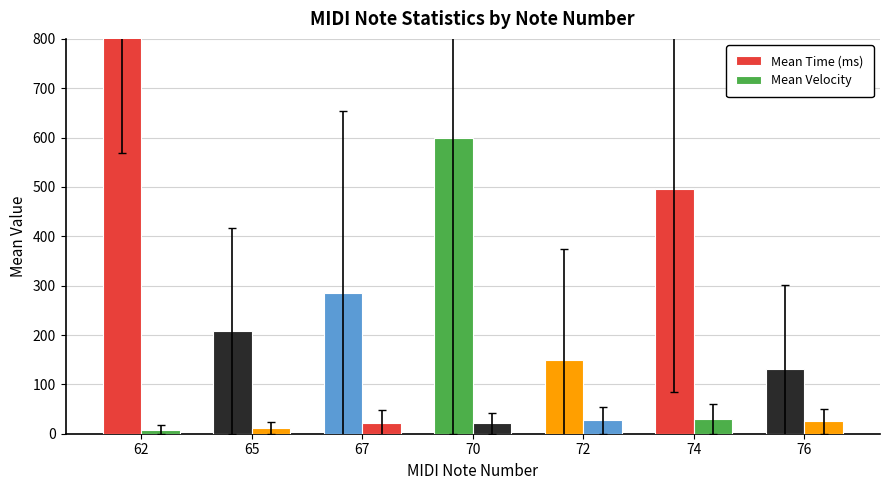

What is the minimum value for Mean Velocity?

8.5